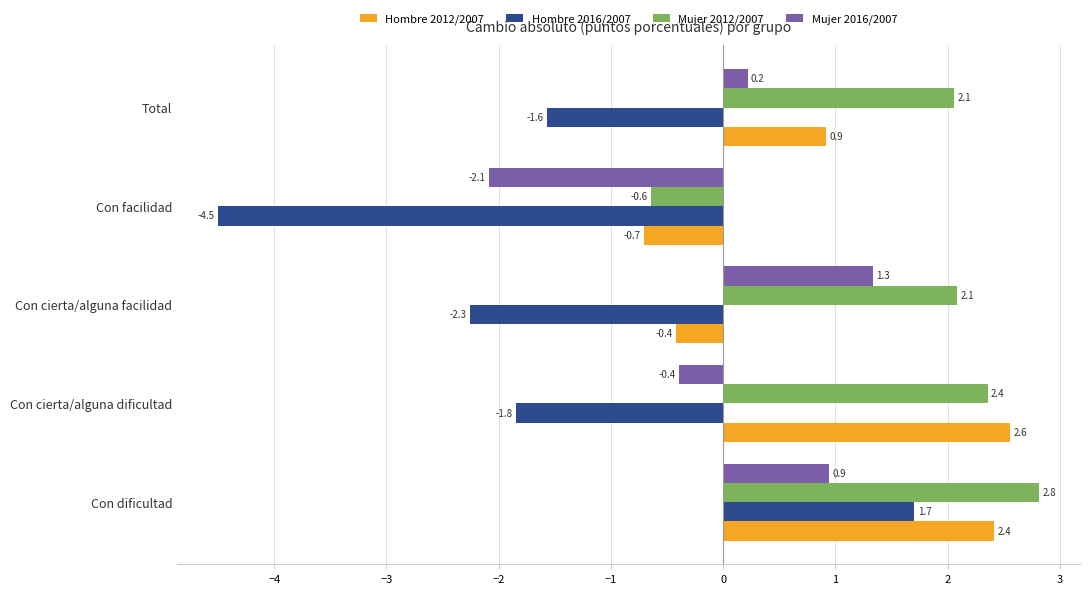

What is the approximate value of Hombre 2016/2007 at Con cierta/alguna dificultad?

-1.8